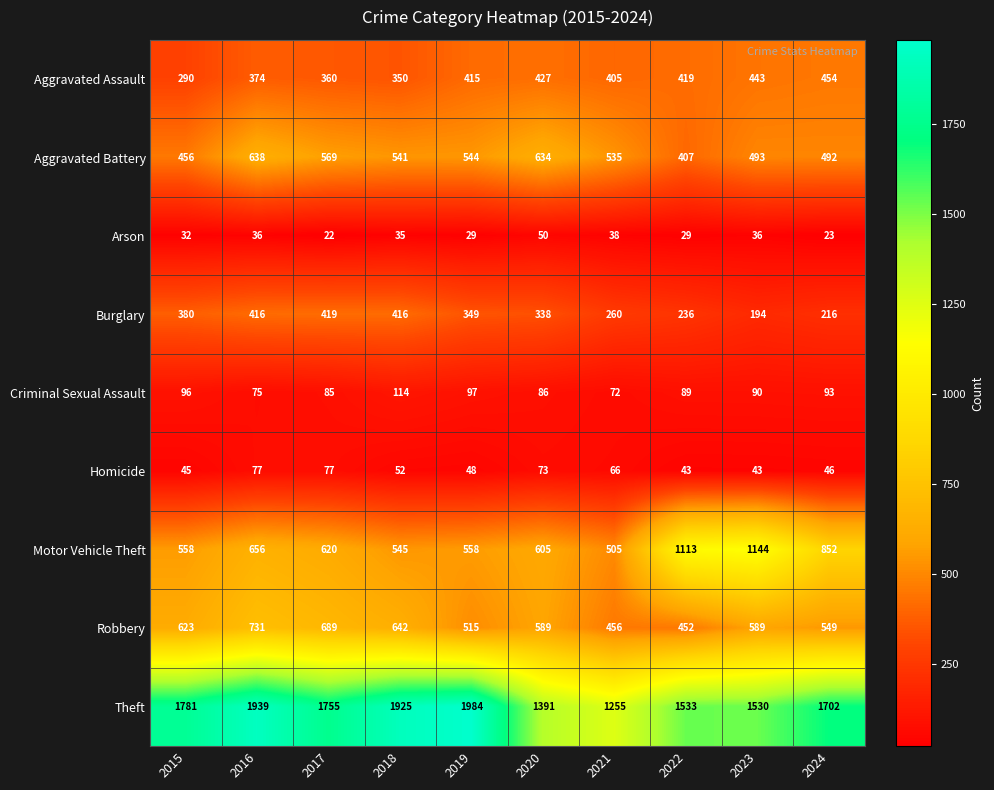

The value of Motor Vehicle Theft at 2016 is 656. True or false?

True